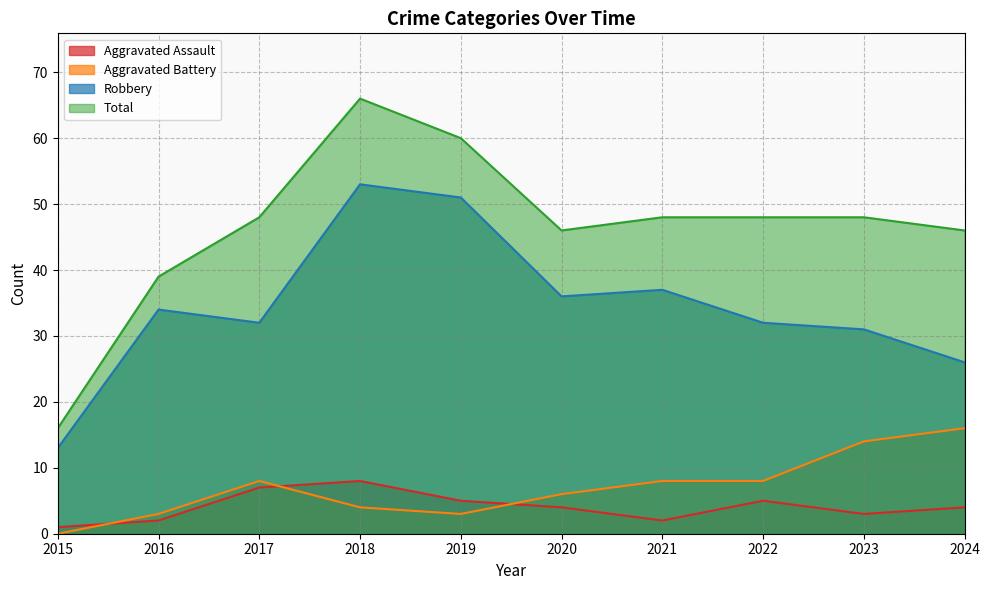

Read the Aggravated Battery value at 2017.

8